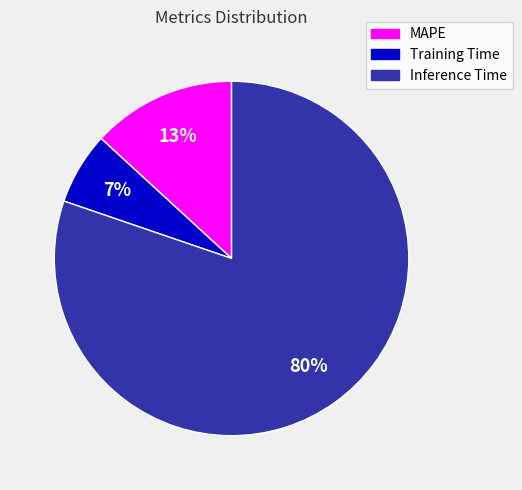

Is the sum of Training Time and Inference Time greater than half?

Yes